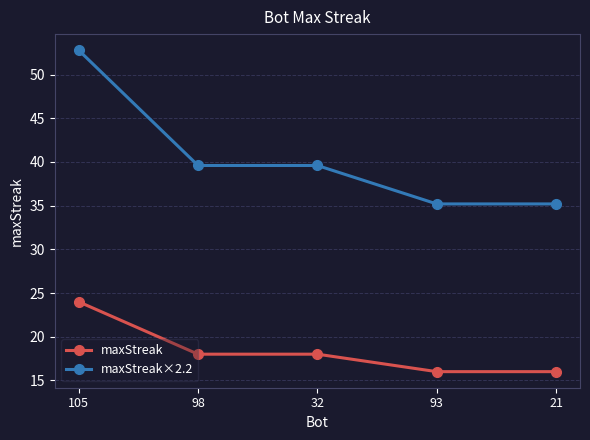

What is the value of the maxStreak point at the 5th from the left?

16.0